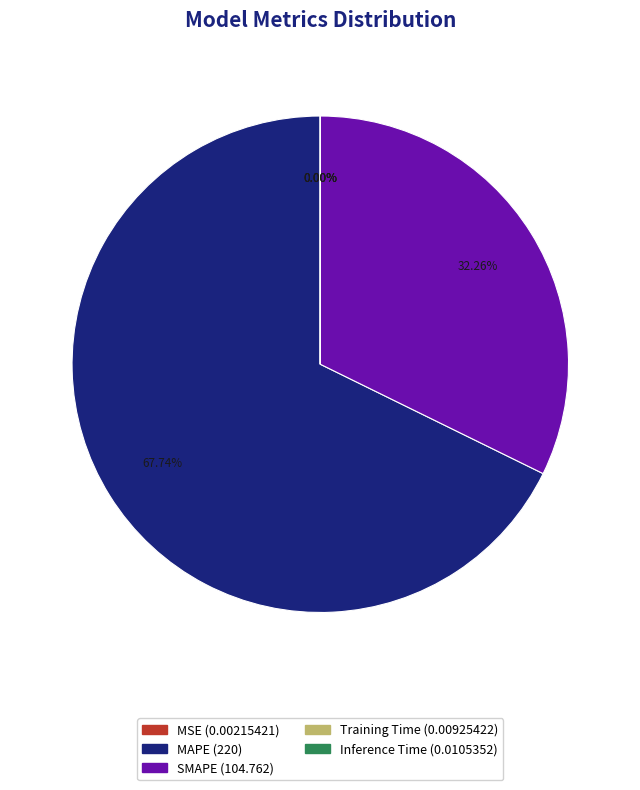

What is the ratio of the value at SMAPE to the value at MAPE?

0.5